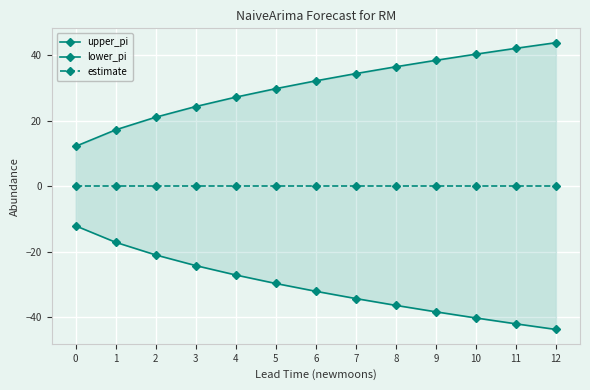

What are all the series names shown in the legend?

upper_pi, lower_pi, estimate